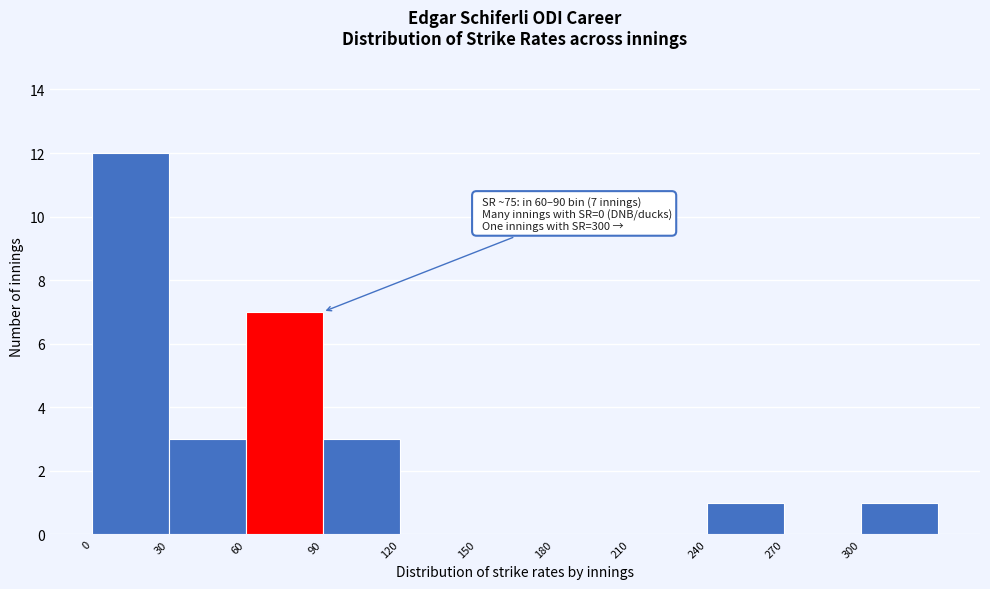

Which range on the x-axis has the tallest bar?

0 to 30